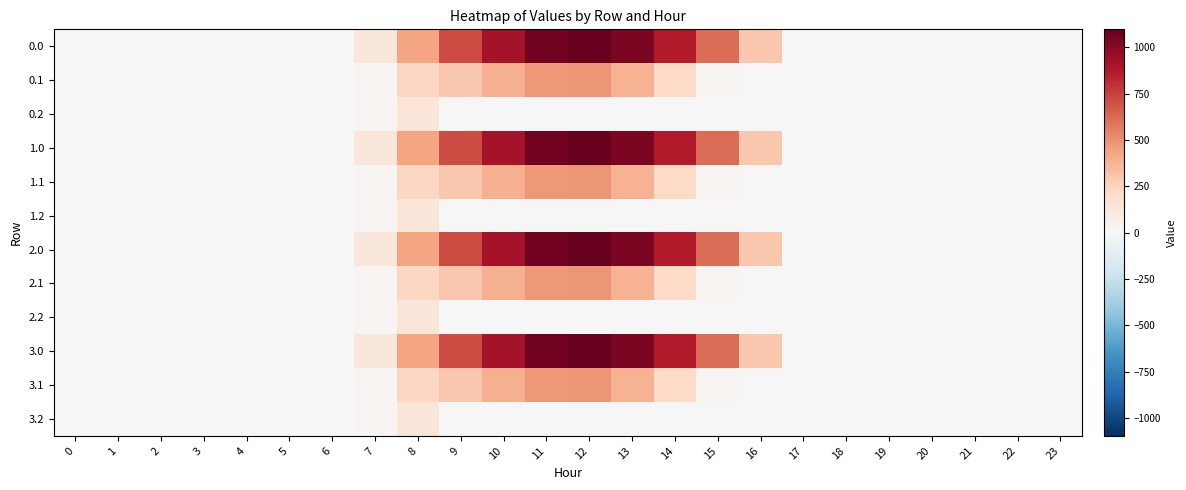

Reading left to right, what are all the values shown in this chart?

0.0: 0=0.0	1=0.0	2=0.0	3=0.0	4=0.0	5=0.0	6=0.0	7=120.6	8=430.3	9=716.9	10=916.2	11=1060.3	12=1096.7	13=1032.9	14=870.6	15=615.9	16=294.5	17=0.0	18=0.0	19=0.0	20=0.0	21=0.0	22=0.0	23=0.0
0.1: 0=0.0	1=0.0	2=0.0	3=0.0	4=0.0	5=0.0	6=0.0	7=17.7	8=227.5	9=295.9	10=388.1	11=471.7	12=485.4	13=382.7	14=219.2	15=17.3	16=0.0	17=0.0	18=0.0	19=0.0	20=0.0	21=0.0	22=0.0	23=0.0
0.2: 0=0.0	1=0.0	2=0.0	3=0.0	4=0.0	5=0.0	6=0.0	7=22.3	8=134.2	9=0.0	10=0.0	11=0.0	12=0.0	13=0.0	14=0.0	15=0.0	16=0.0	17=0.0	18=0.0	19=0.0	20=0.0	21=0.0	22=0.0	23=0.0
1.0: 0=0.0	1=0.0	2=0.0	3=0.0	4=0.0	5=0.0	6=0.0	7=120.6	8=430.3	9=716.9	10=916.2	11=1060.3	12=1096.7	13=1032.9	14=870.6	15=615.9	16=294.5	17=0.0	18=0.0	19=0.0	20=0.0	21=0.0	22=0.0	23=0.0
1.1: 0=0.0	1=0.0	2=0.0	3=0.0	4=0.0	5=0.0	6=0.0	7=17.7	8=227.5	9=295.9	10=388.1	11=471.7	12=485.4	13=382.7	14=219.2	15=17.3	16=0.0	17=0.0	18=0.0	19=0.0	20=0.0	21=0.0	22=0.0	23=0.0
1.2: 0=0.0	1=0.0	2=0.0	3=0.0	4=0.0	5=0.0	6=0.0	7=22.3	8=134.2	9=0.0	10=0.0	11=0.0	12=0.0	13=0.0	14=0.0	15=0.0	16=0.0	17=0.0	18=0.0	19=0.0	20=0.0	21=0.0	22=0.0	23=0.0
2.0: 0=0.0	1=0.0	2=0.0	3=0.0	4=0.0	5=0.0	6=0.0	7=120.6	8=430.3	9=716.9	10=916.2	11=1060.3	12=1096.7	13=1032.9	14=870.6	15=615.9	16=294.5	17=0.0	18=0.0	19=0.0	20=0.0	21=0.0	22=0.0	23=0.0
2.1: 0=0.0	1=0.0	2=0.0	3=0.0	4=0.0	5=0.0	6=0.0	7=17.7	8=227.5	9=295.9	10=388.1	11=471.7	12=485.4	13=382.7	14=219.2	15=17.3	16=0.0	17=0.0	18=0.0	19=0.0	20=0.0	21=0.0	22=0.0	23=0.0
2.2: 0=0.0	1=0.0	2=0.0	3=0.0	4=0.0	5=0.0	6=0.0	7=22.3	8=134.2	9=0.0	10=0.0	11=0.0	12=0.0	13=0.0	14=0.0	15=0.0	16=0.0	17=0.0	18=0.0	19=0.0	20=0.0	21=0.0	22=0.0	23=0.0
3.0: 0=0.0	1=0.0	2=0.0	3=0.0	4=0.0	5=0.0	6=0.0	7=120.6	8=430.3	9=716.9	10=916.2	11=1060.3	12=1096.7	13=1032.9	14=870.6	15=615.9	16=294.5	17=0.0	18=0.0	19=0.0	20=0.0	21=0.0	22=0.0	23=0.0
3.1: 0=0.0	1=0.0	2=0.0	3=0.0	4=0.0	5=0.0	6=0.0	7=17.7	8=227.5	9=295.9	10=388.1	11=471.7	12=485.4	13=382.7	14=219.2	15=17.3	16=0.0	17=0.0	18=0.0	19=0.0	20=0.0	21=0.0	22=0.0	23=0.0
3.2: 0=0.0	1=0.0	2=0.0	3=0.0	4=0.0	5=0.0	6=0.0	7=22.3	8=134.2	9=0.0	10=0.0	11=0.0	12=0.0	13=0.0	14=0.0	15=0.0	16=0.0	17=0.0	18=0.0	19=0.0	20=0.0	21=0.0	22=0.0	23=0.0